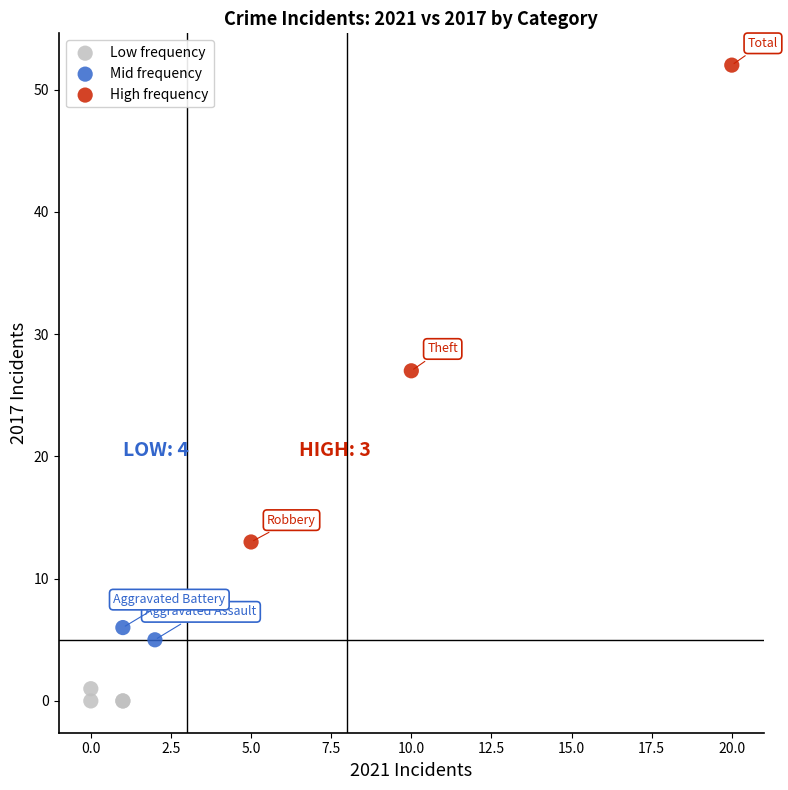

Which series contains the highest Y value?

High frequency